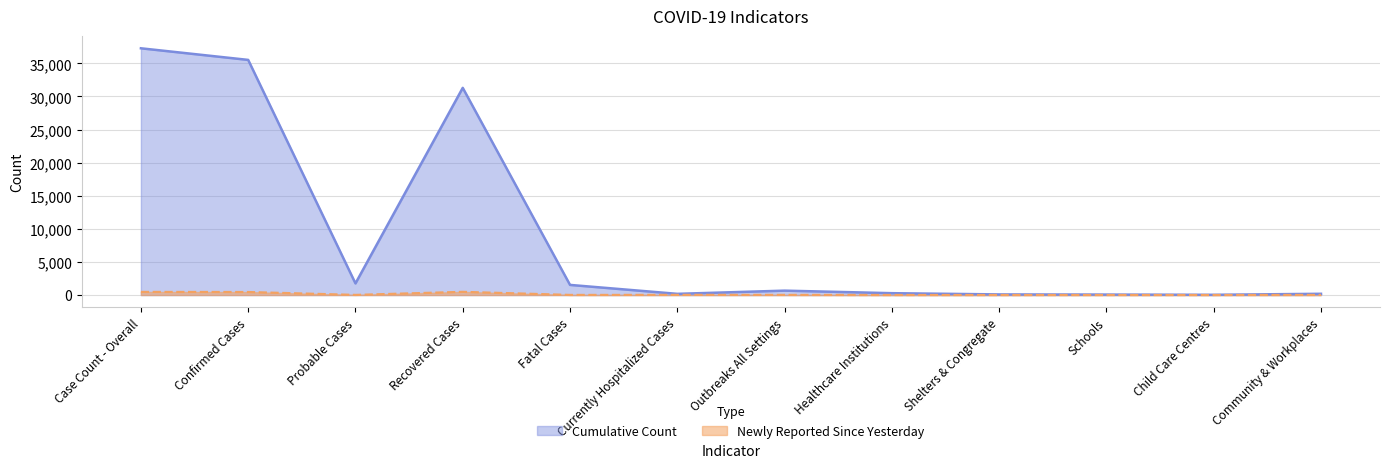

Reading right to left, list all the values displayed in this chart.

Cumulative Count: Community & Workplaces=187	Child Care Centres=35	Schools=70	Shelters & Congregate=91	Healthcare Institutions=279	Outbreaks All Settings=662	Currently Hospitalized Cases=179	Fatal Cases=1529	Recovered Cases=31300	Probable Cases=1754	Confirmed Cases=35523	Case Count - Overall=37277
Newly Reported Since Yesterday: Community & Workplaces=11	Child Care Centres=2	Schools=2	Shelters & Congregate=0	Healthcare Institutions=2	Outbreaks All Settings=17	Currently Hospitalized Cases=19	Fatal Cases=14	Recovered Cases=480	Probable Cases=17	Confirmed Cases=453	Case Count - Overall=470